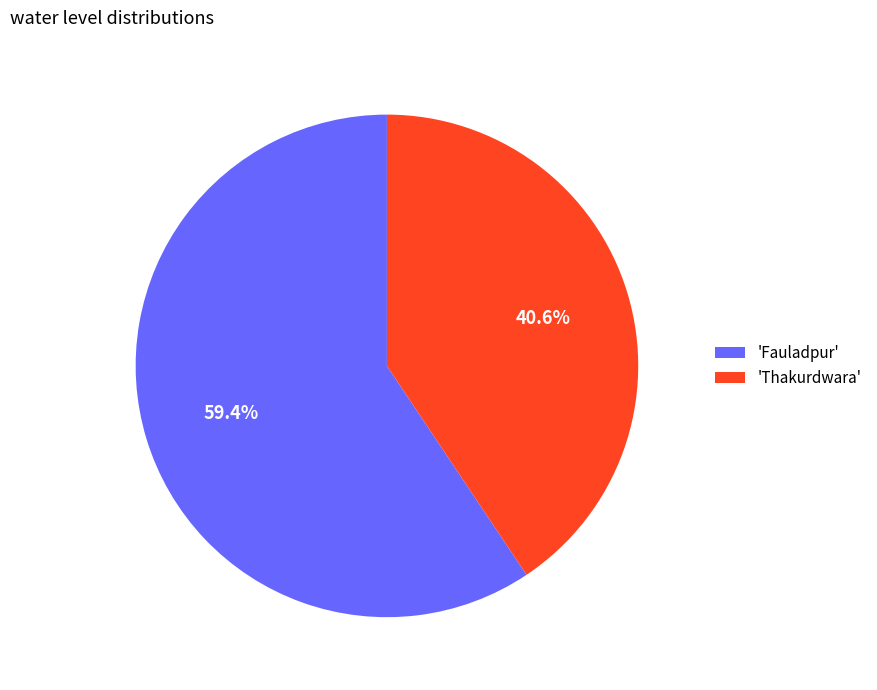

Between 'Fauladpur' and 'Thakurdwara', which is larger?

'Fauladpur'